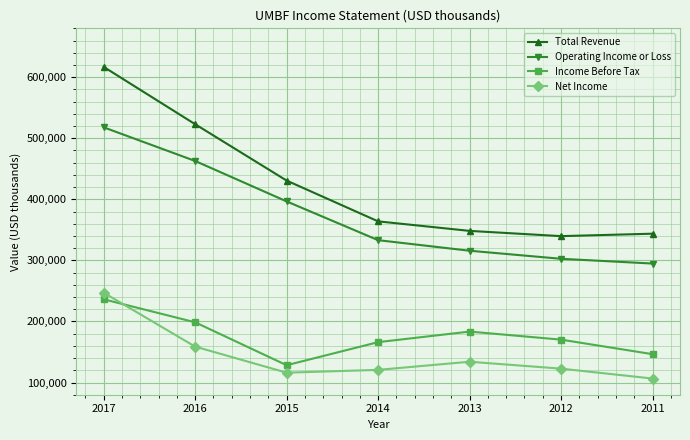

The value of Operating Income or Loss at 2011 is 294800. True or false?

True